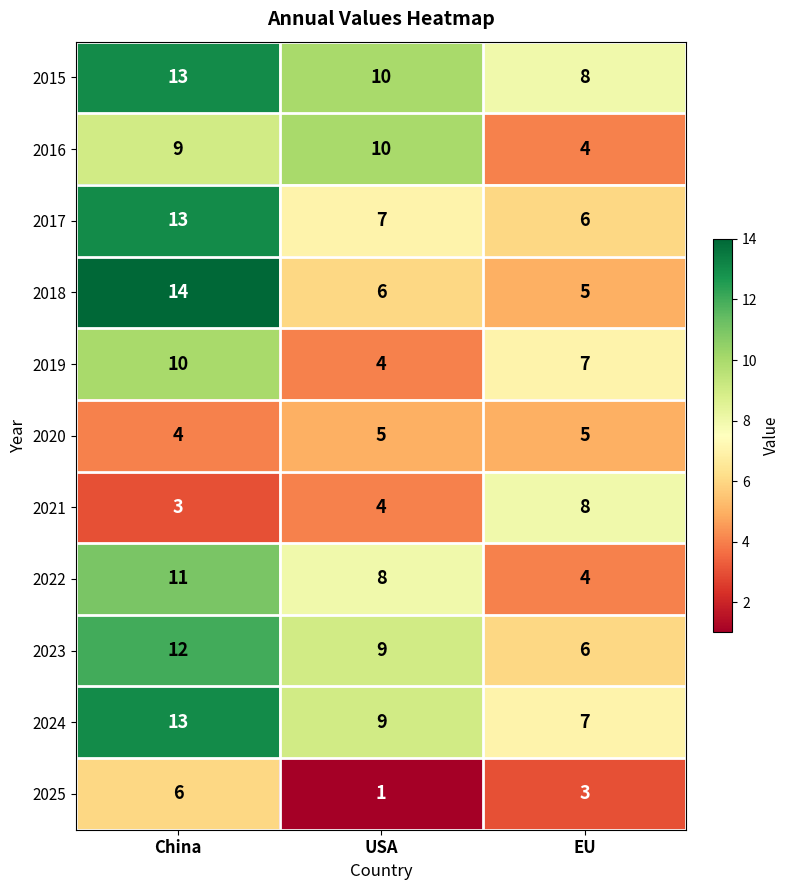

How many distinct data groups are displayed?

11